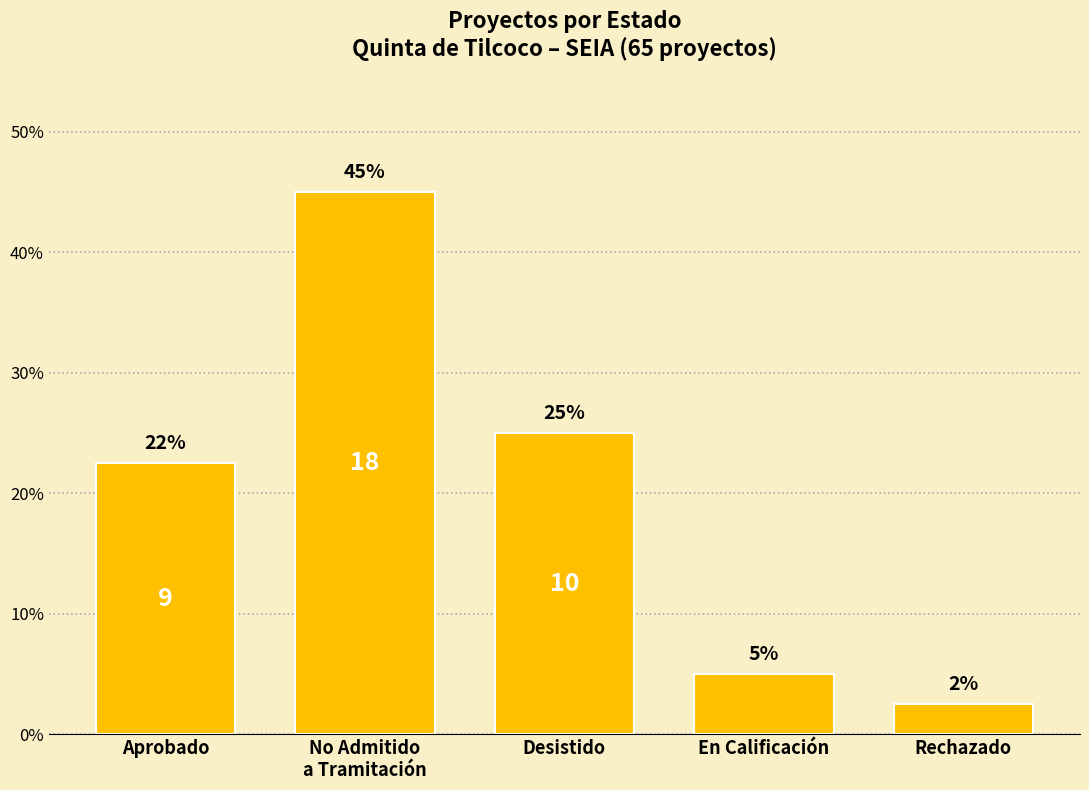

What is the change in value from Aprobado to Rechazado?

-20.0